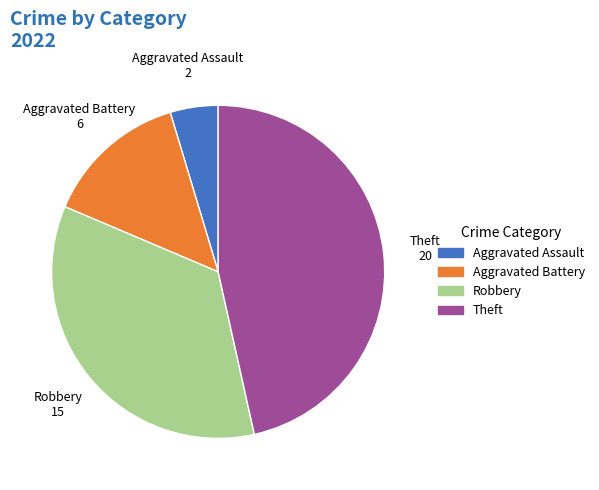

Does Robbery account for over 50% of the chart?

No